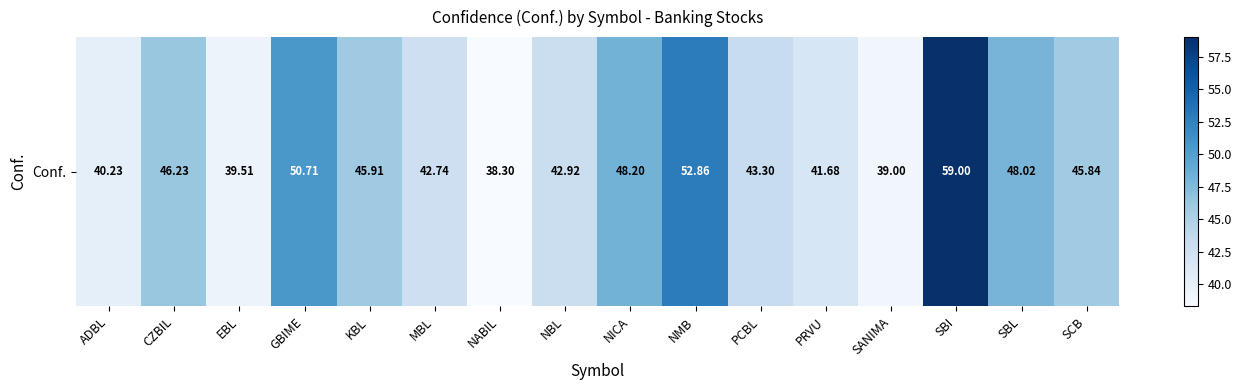

How many series are shown in this chart?

1